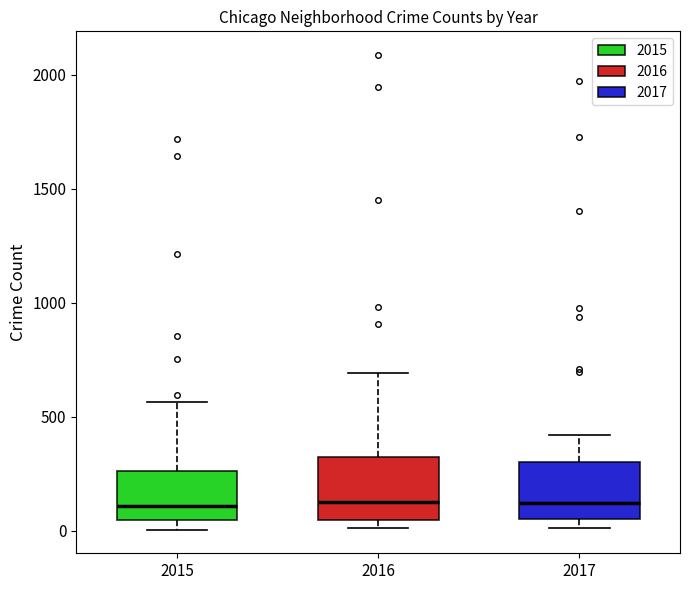

Reading left to right, read every box against the y-axis: the position of its median line, the range the box covers, and the ends of its whiskers. The values are not printed on the chart, so give them approximately, as read against the axis.

2015: median 100, box 50 to 250, whiskers 0 to 550
2016: median 150, box 50 to 300, whiskers 0 to 700
2017: median 100, box 50 to 300, whiskers 0 to 400